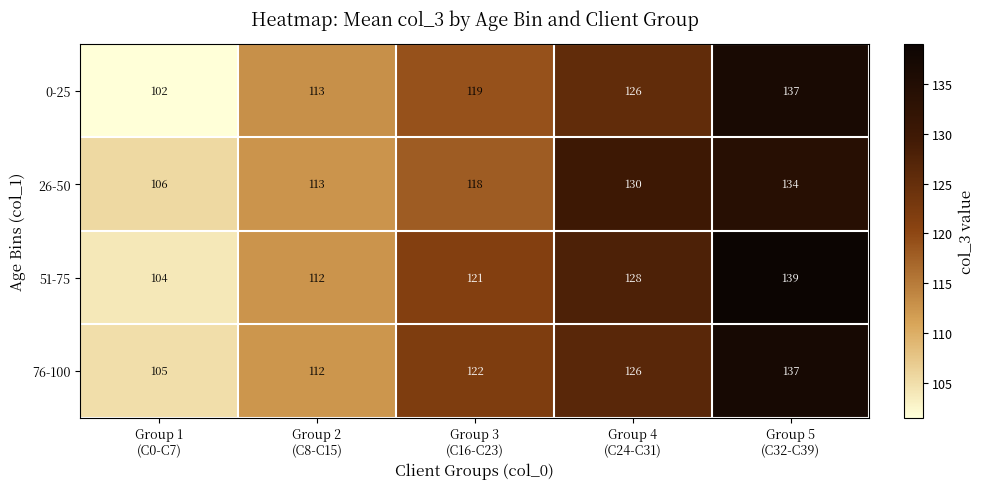

What is the difference between the maximum and minimum values in the 0-25 series?

35